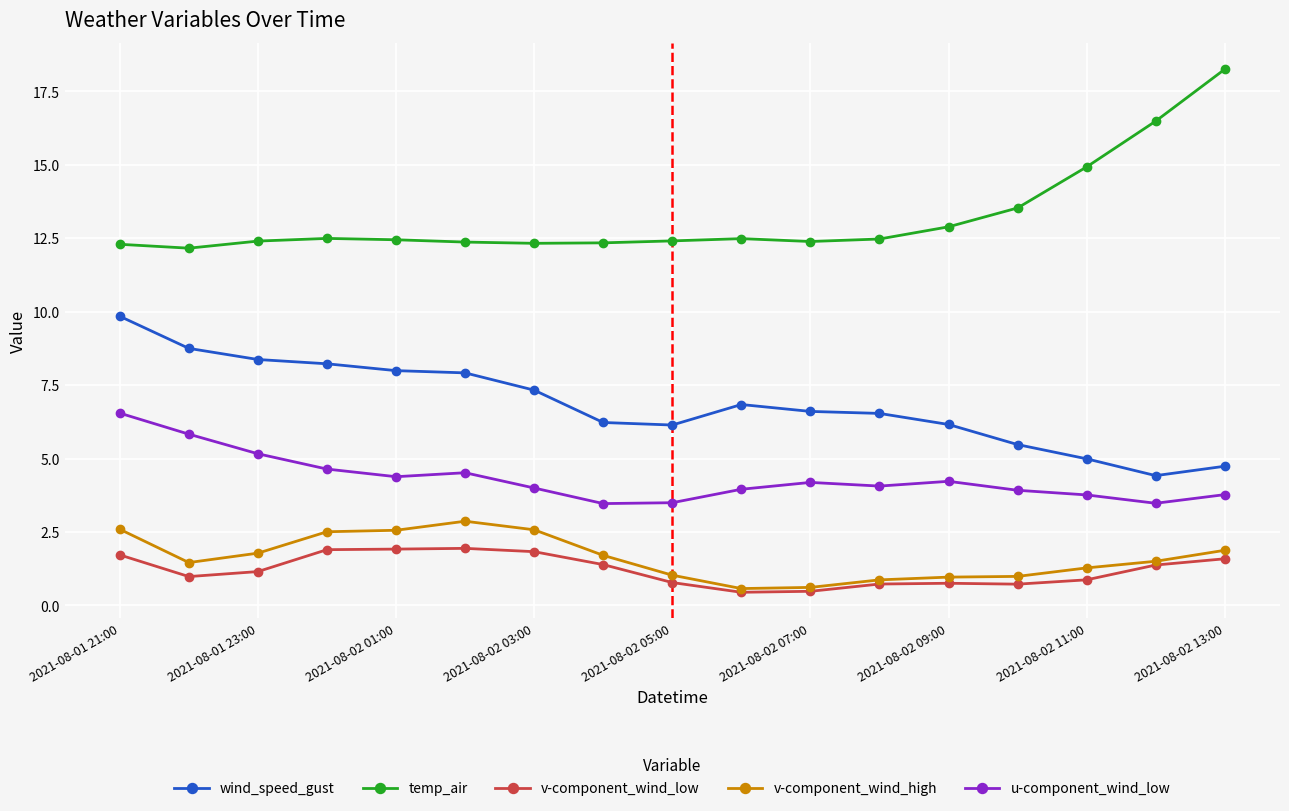

True or false: temp_air and v-component_wind_low intersect in this chart.

False